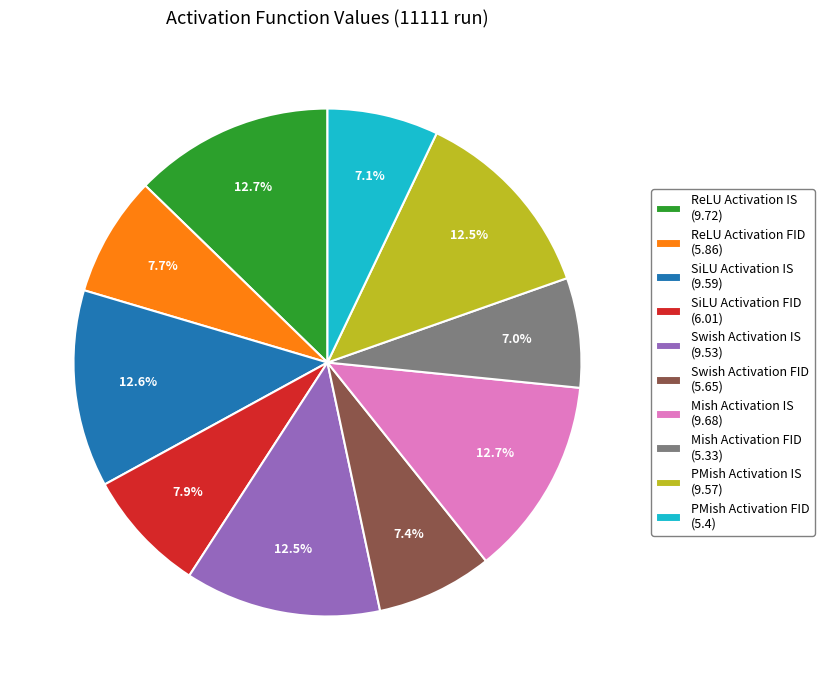

Is the sum of ReLU Activation IS and Swish Activation FID greater than half?

No